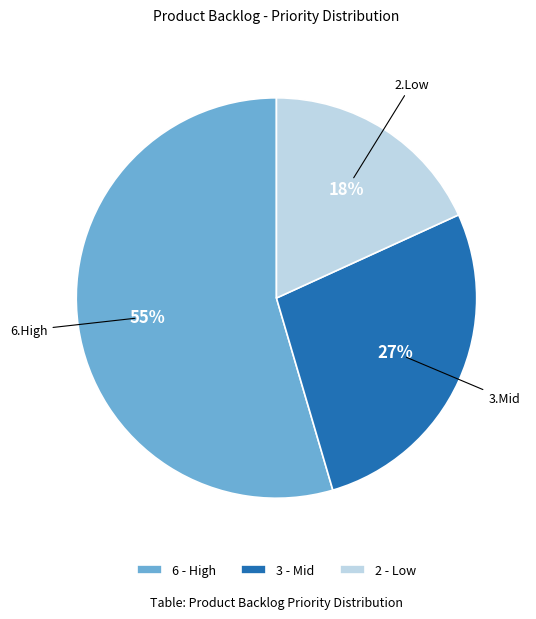

What is the ratio of the value at 2 - Low to the value at 3 - Mid?

0.7